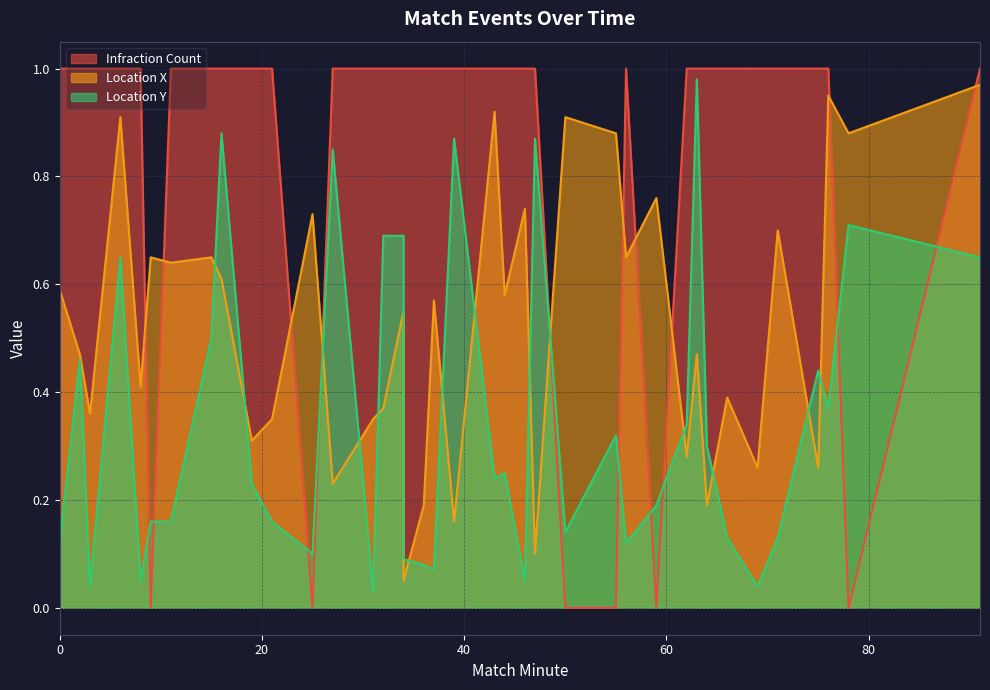

Is it true that Location X equals 0.9 at 50?

True